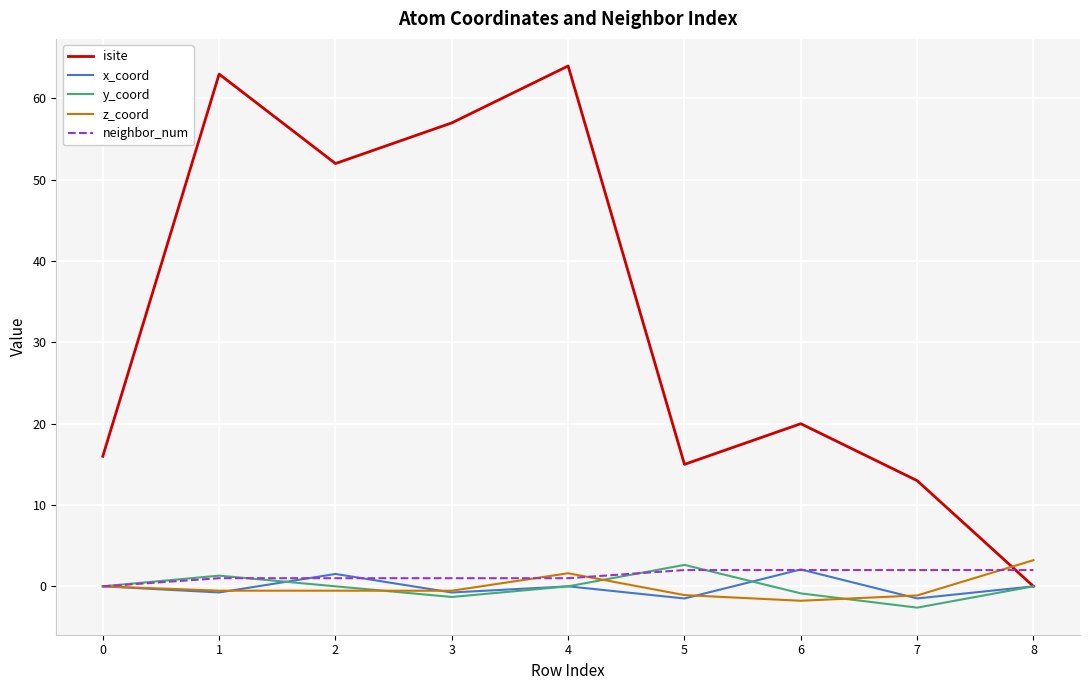

True or false: x_coord has a value of 0.0 at 4.

True